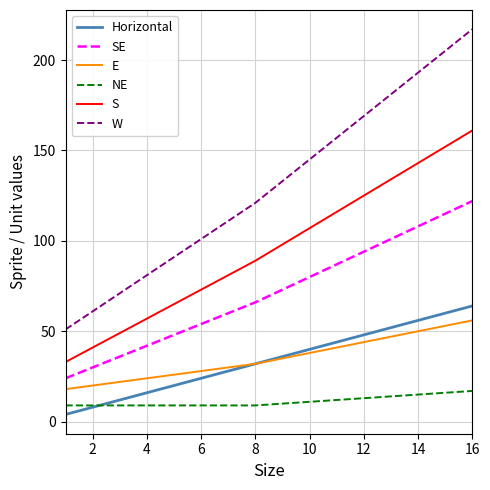

True or false: Horizontal and W intersect in this chart.

False